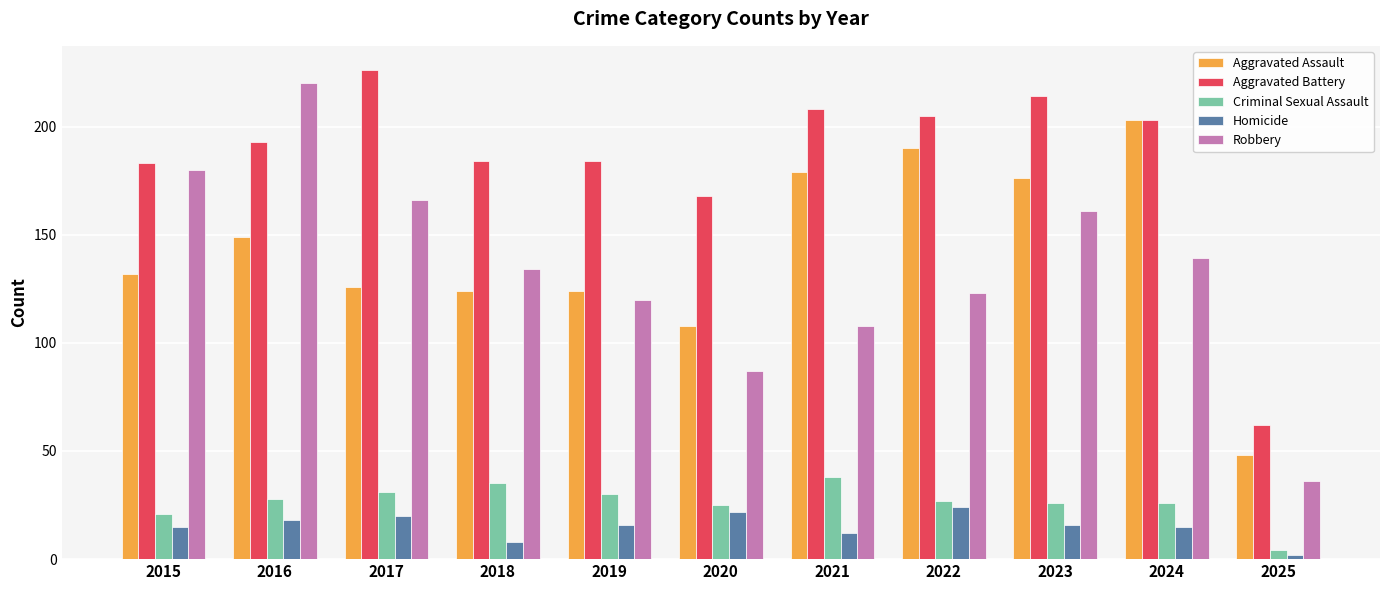

Between 2020 and 2023, which series saw the biggest shift?

Robbery